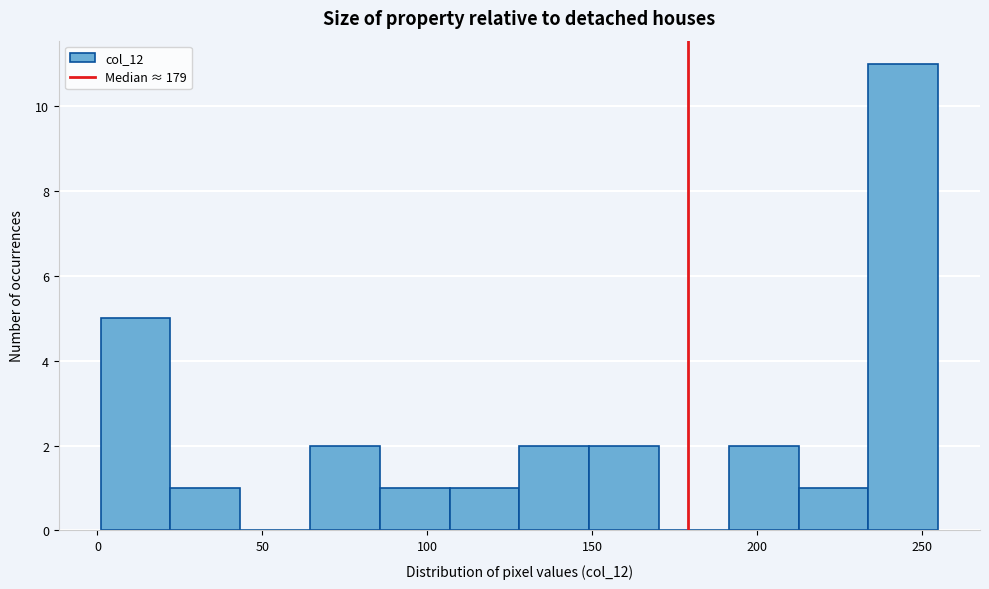

How tall is the bar that spans 190 to 215 on the x-axis? Neither the bar edges nor the heights are printed on the chart, so give them approximately, as read against the axes.

2